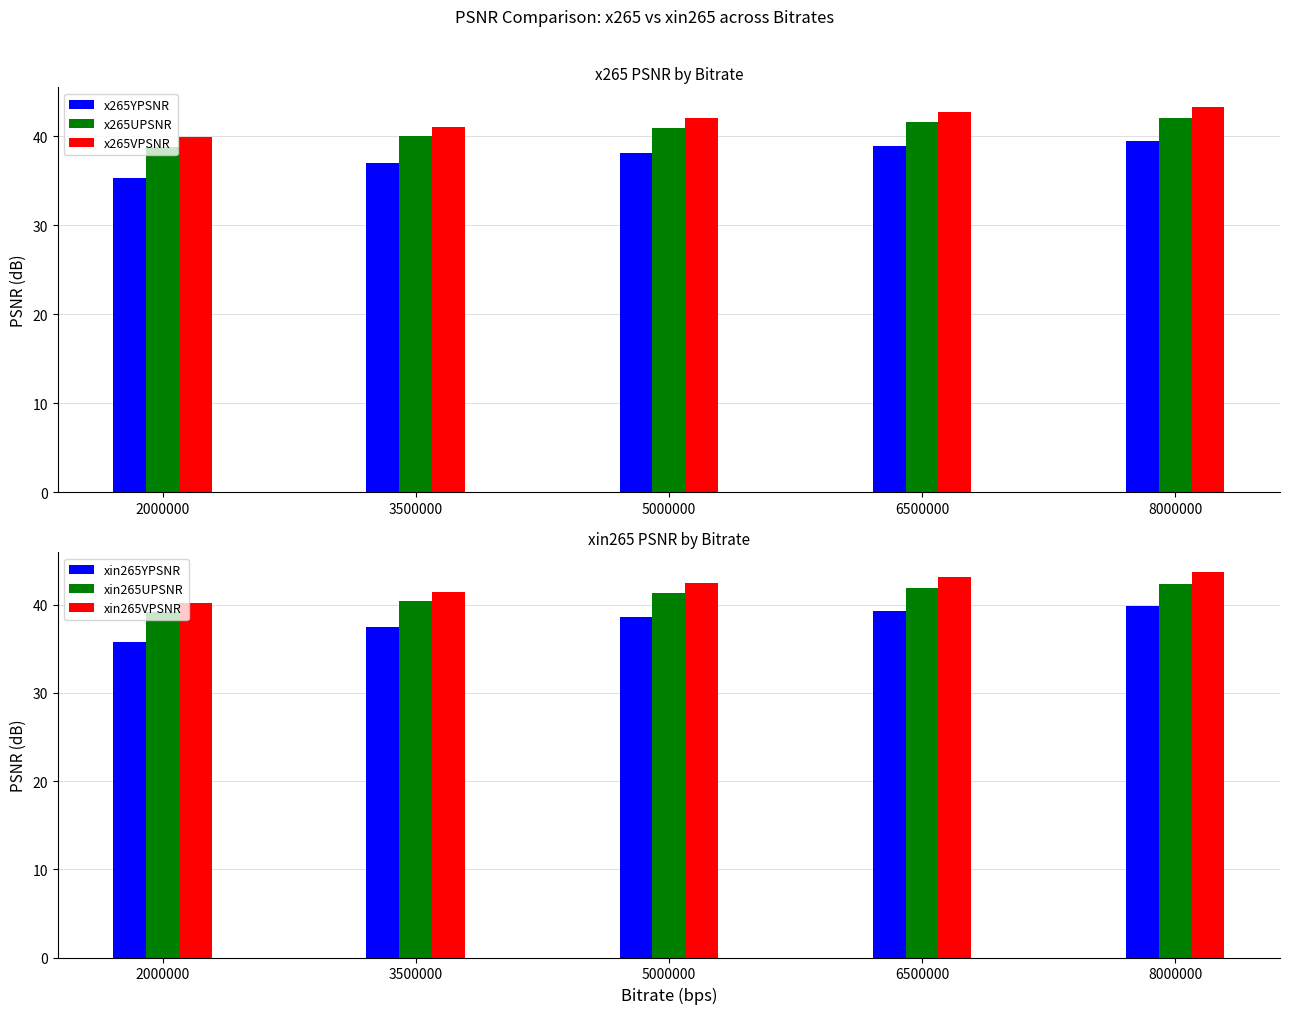

What is the average value of the xin265VPSNR series?

42.2